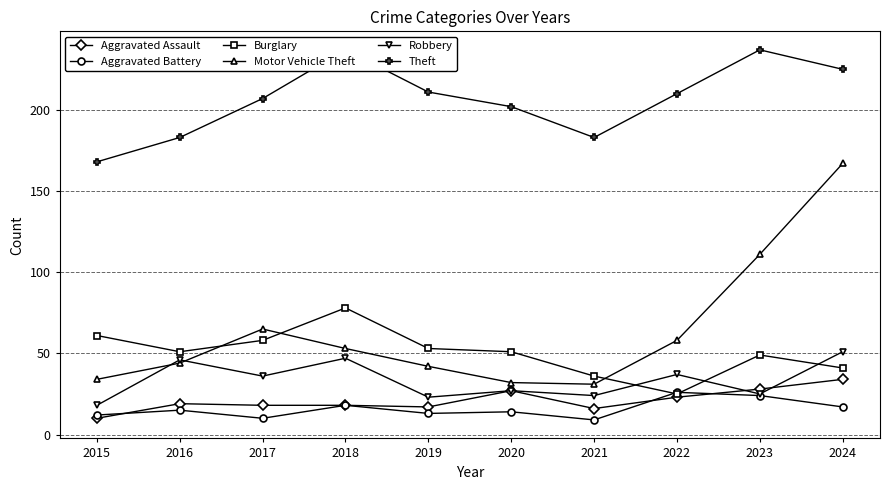

Is it true that Motor Vehicle Theft equals 14 at 2016?

False